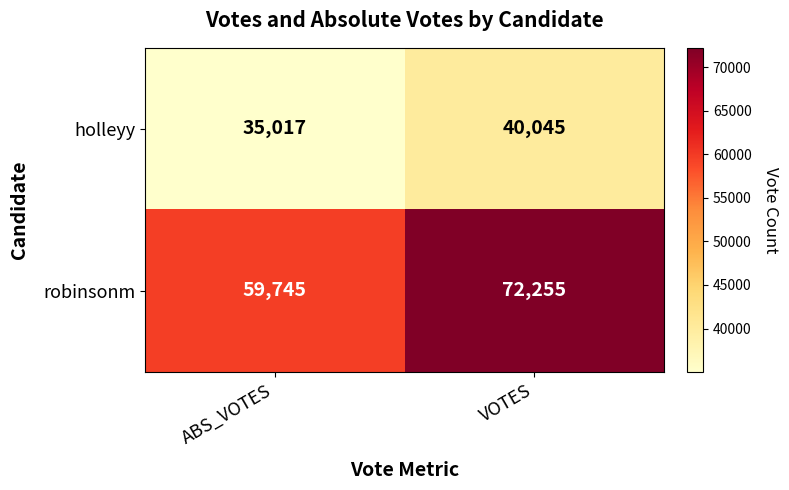

True or false: holleyy has a value of 35017 at ABS_VOTES.

True